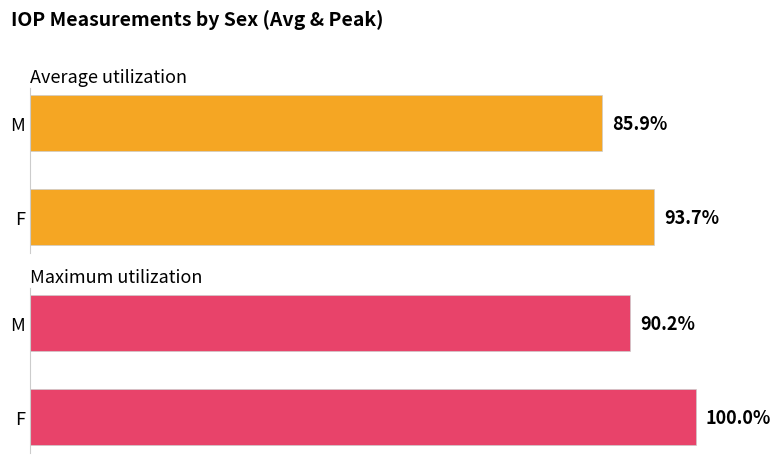

What is the maximum value for Maximum utilization?

100.0